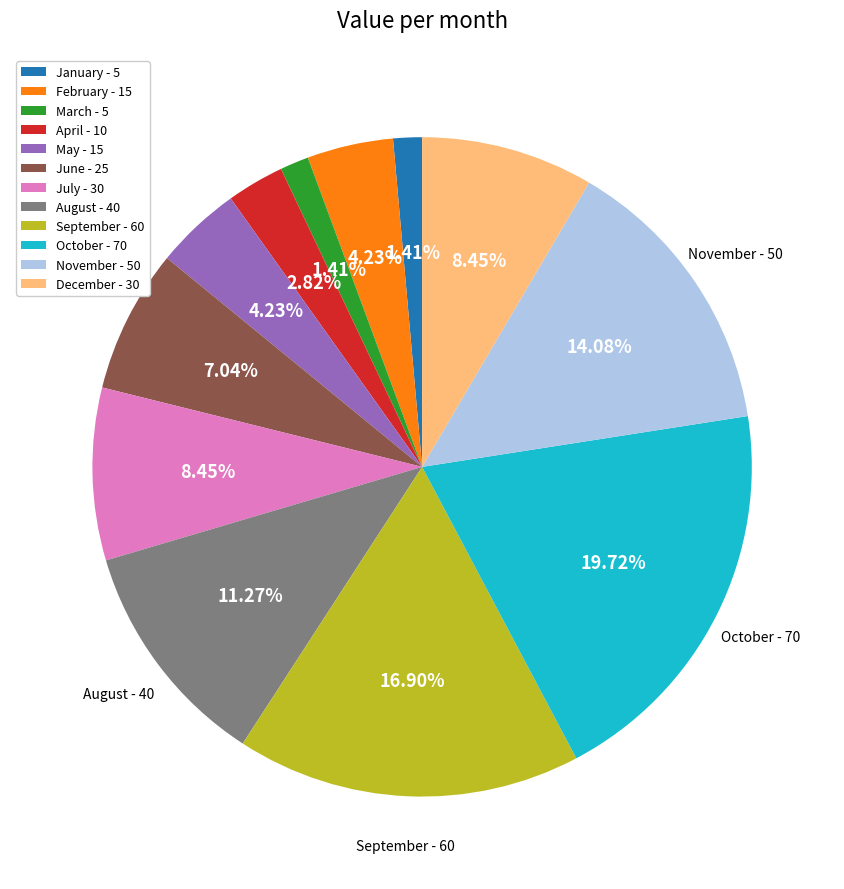

What percentage is the May slice, to the nearest percent?

4%